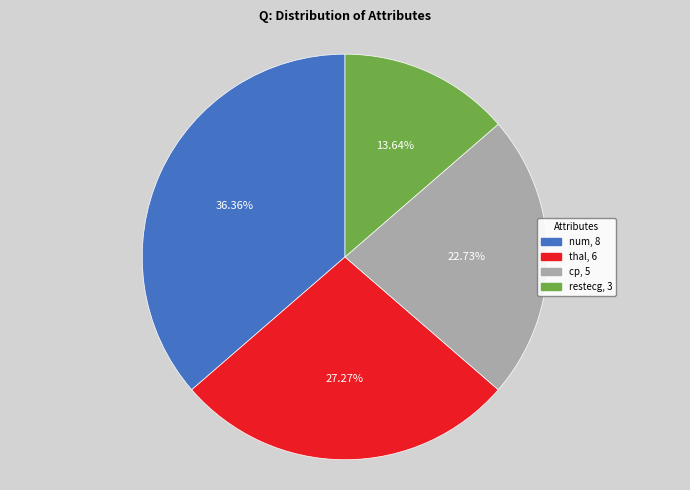

The restecg slice represents 14% of the pie. True or false?

True